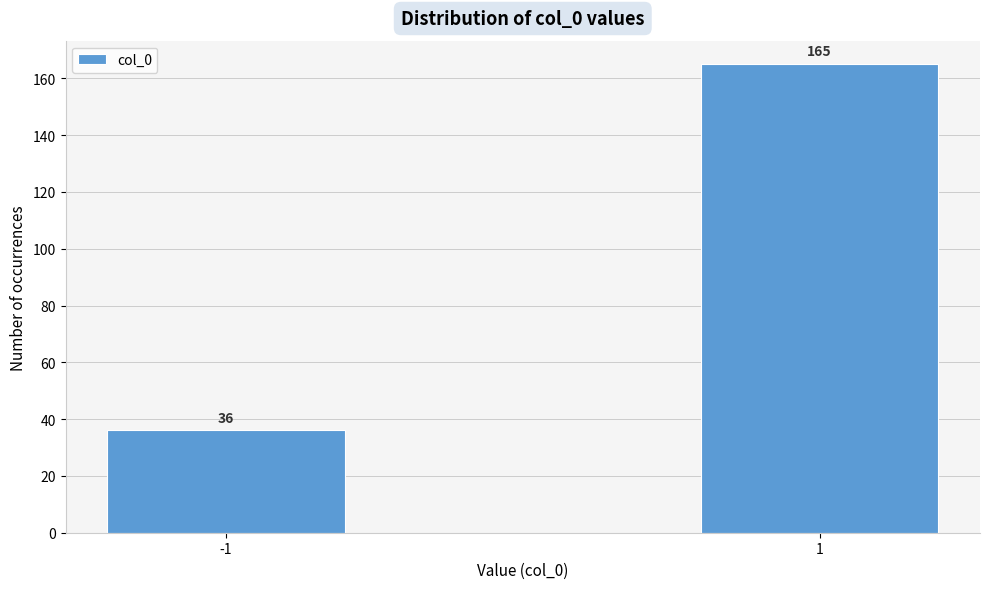

Reading right to left, list all the values displayed in this chart.

165	36